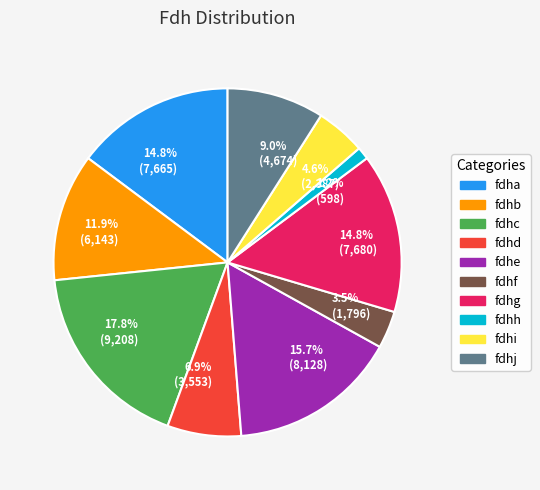

What percentage is the fdhj slice, to the nearest percent?

9%